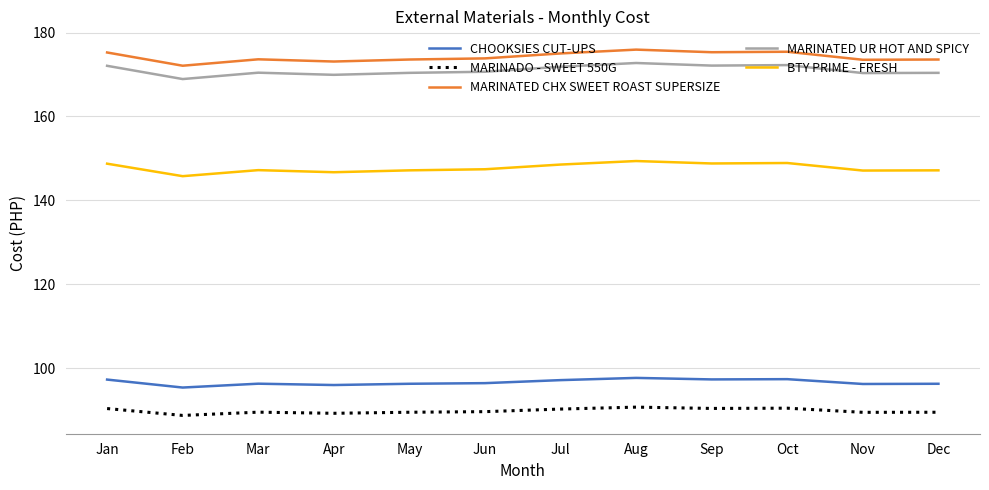

What is the spread (max minus min) of values at Jul?

84.8